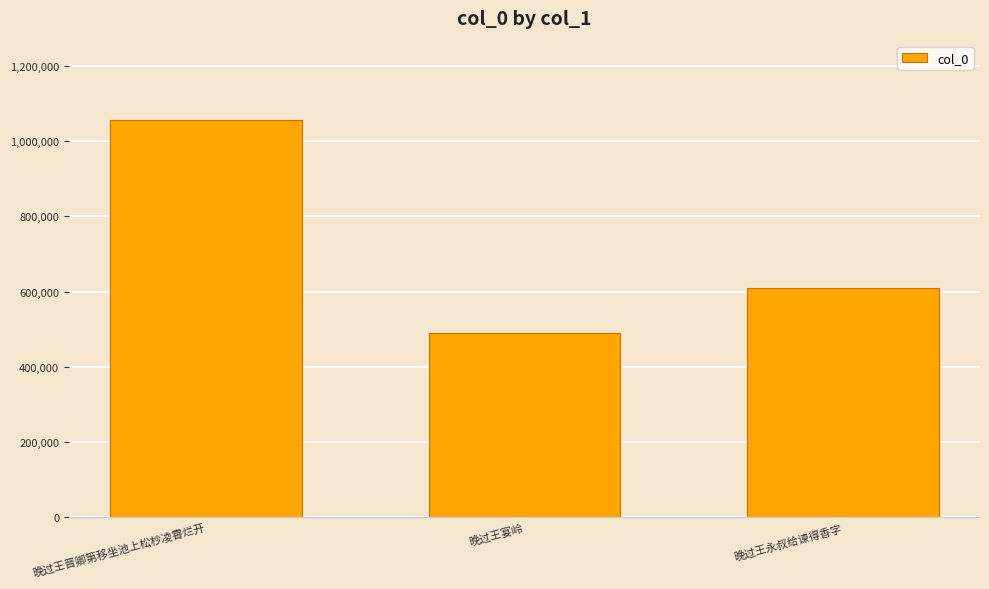

Count the values in the range 491167 to 1055830.

3